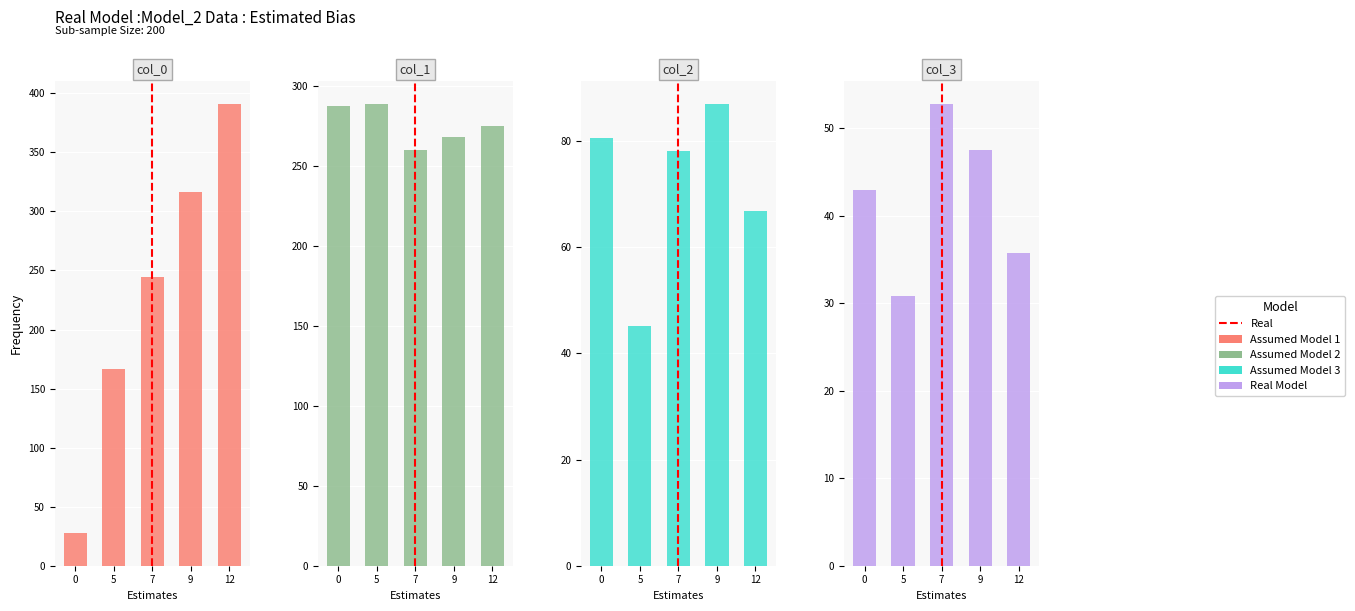

What is the total value across all series at 9?

719.0